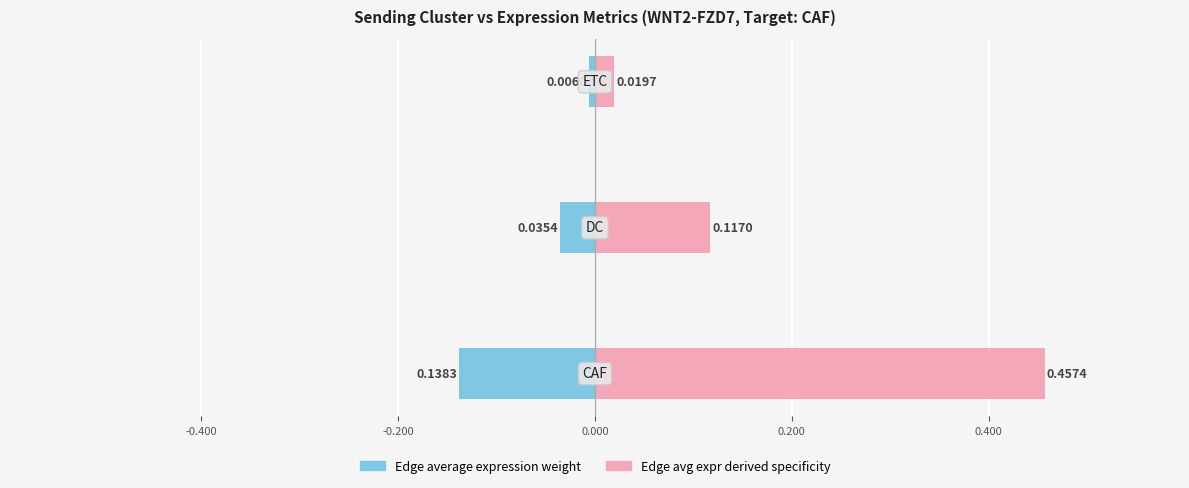

At -0.200, list the series in order from largest to smallest.

Edge avg expr derived specificity, Edge average expression weight